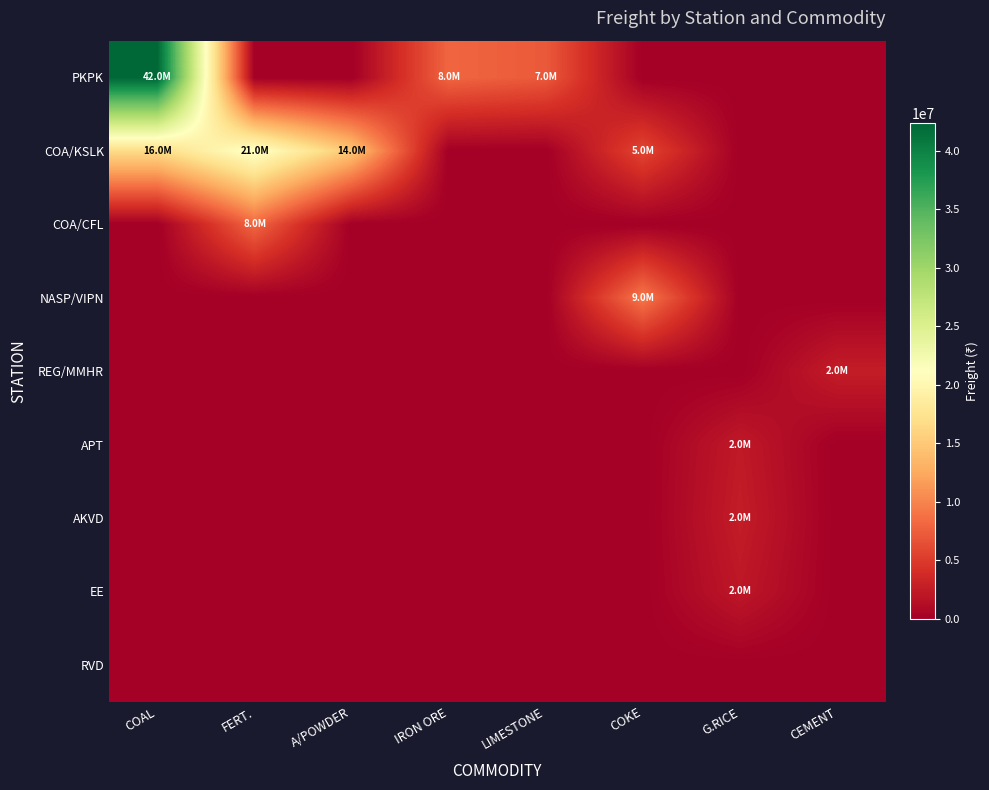

Reading left to right, what are all the values shown in this chart?

PKPK: COAL=42342916	FERT.=0	A/POWDER=0	IRON ORE=8029042	LIMESTONE=7181732	COKE=0	G.RICE=0	CEMENT=0
COA/KSLK: COAL=16653892	FERT.=21757680	A/POWDER=14755246	IRON ORE=0	LIMESTONE=0	COKE=5815903	G.RICE=0	CEMENT=0
COA/CFL: COAL=0	FERT.=8088397	A/POWDER=0	IRON ORE=0	LIMESTONE=0	COKE=0	G.RICE=0	CEMENT=0
NASP/VIPN: COAL=0	FERT.=0	A/POWDER=0	IRON ORE=0	LIMESTONE=0	COKE=9214703	G.RICE=0	CEMENT=0
REG/MMHR: COAL=0	FERT.=0	A/POWDER=0	IRON ORE=0	LIMESTONE=0	COKE=0	G.RICE=0	CEMENT=2639977
APT: COAL=0	FERT.=0	A/POWDER=0	IRON ORE=0	LIMESTONE=0	COKE=0	G.RICE=2357563	CEMENT=0
AKVD: COAL=0	FERT.=0	A/POWDER=0	IRON ORE=0	LIMESTONE=0	COKE=0	G.RICE=2609674	CEMENT=0
EE: COAL=0	FERT.=0	A/POWDER=0	IRON ORE=0	LIMESTONE=0	COKE=0	G.RICE=2143071	CEMENT=0
RVD: COAL=0	FERT.=0	A/POWDER=0	IRON ORE=0	LIMESTONE=0	COKE=0	G.RICE=0	CEMENT=0